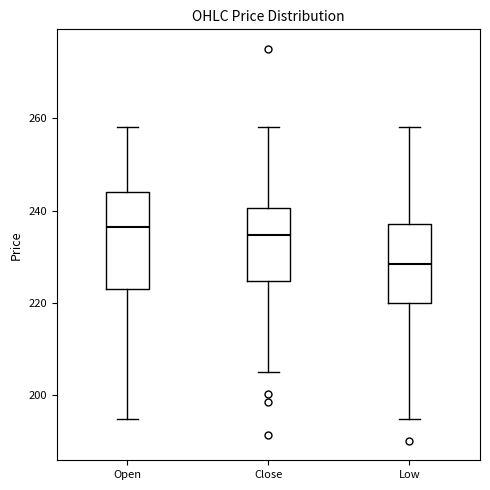

Comparing the boxes themselves (not the whiskers), which one is the tallest?

Open